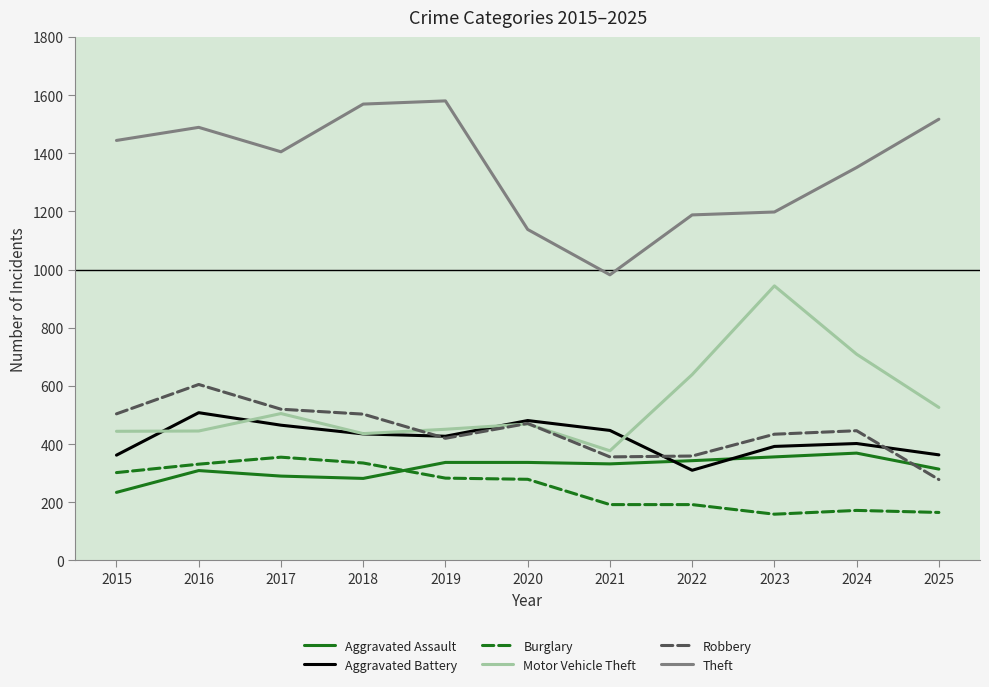

Count the number of data series in this chart.

6